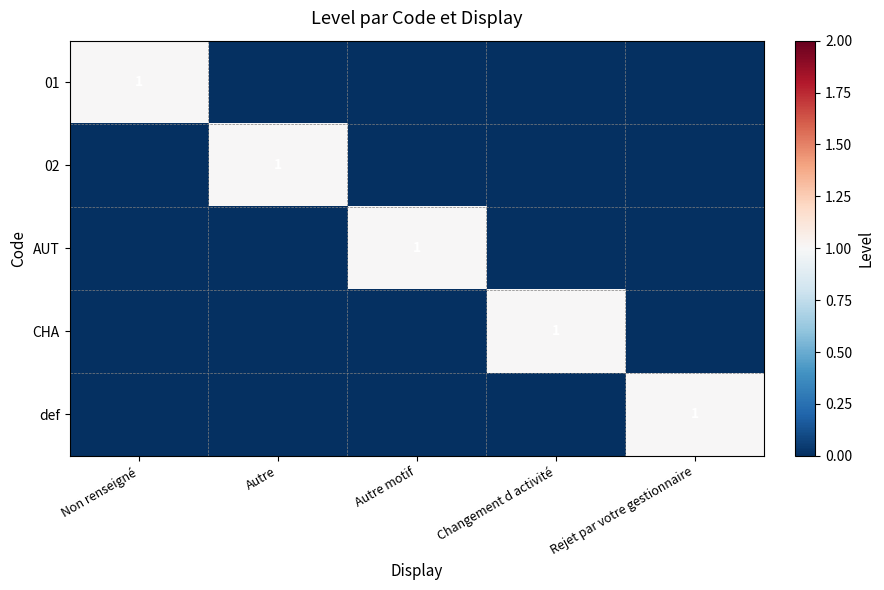

What is the difference between the maximum and minimum values in the 01 series?

1